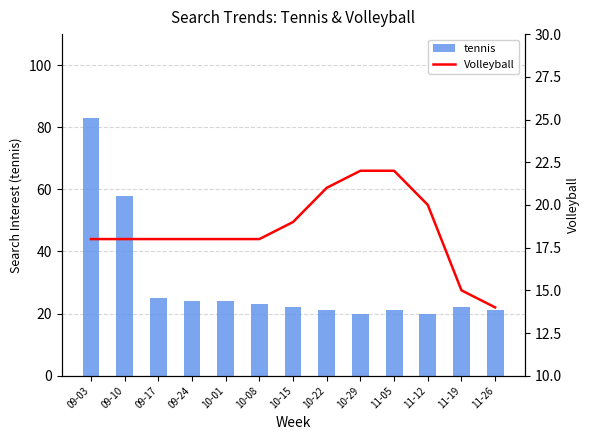

Reading left to right, extract all data points from this chart.

tennis: 83	58	25	24	24	23	22	21	20	21	20	22	21
Volleyball: 18	18	18	18	18	18	19	21	22	22	20	15	14